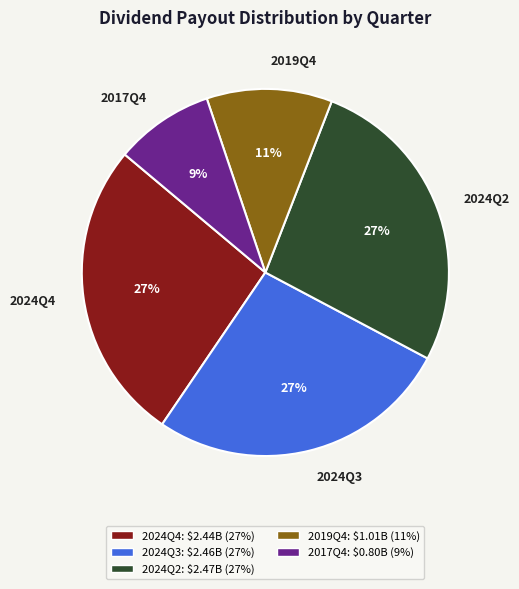

The 2024Q2 slice represents 27% of the pie. True or false?

True